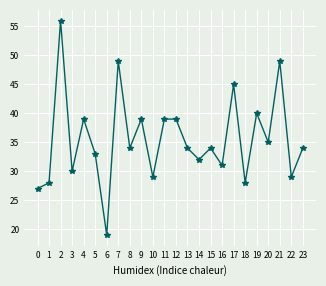

What is the value of the 9th point from the left?

34